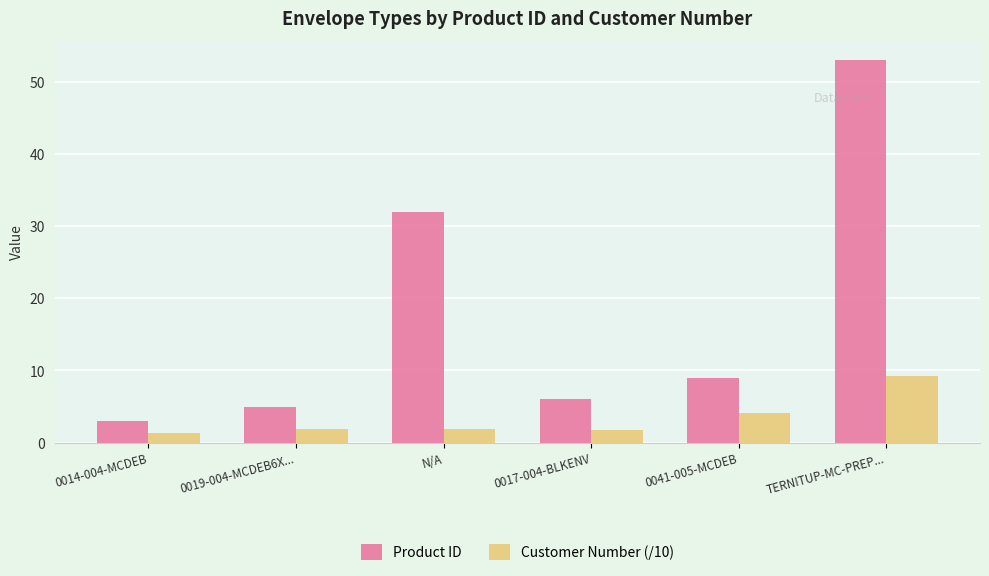

Is it true that Product ID equals 6.0 at 0017-004-BLKENV?

True